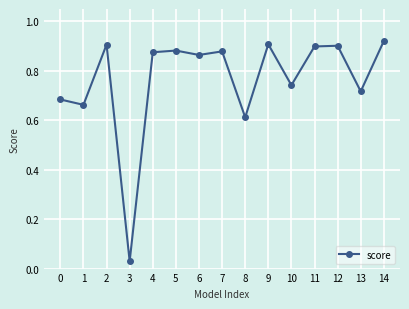

How many data points does each series have?

15